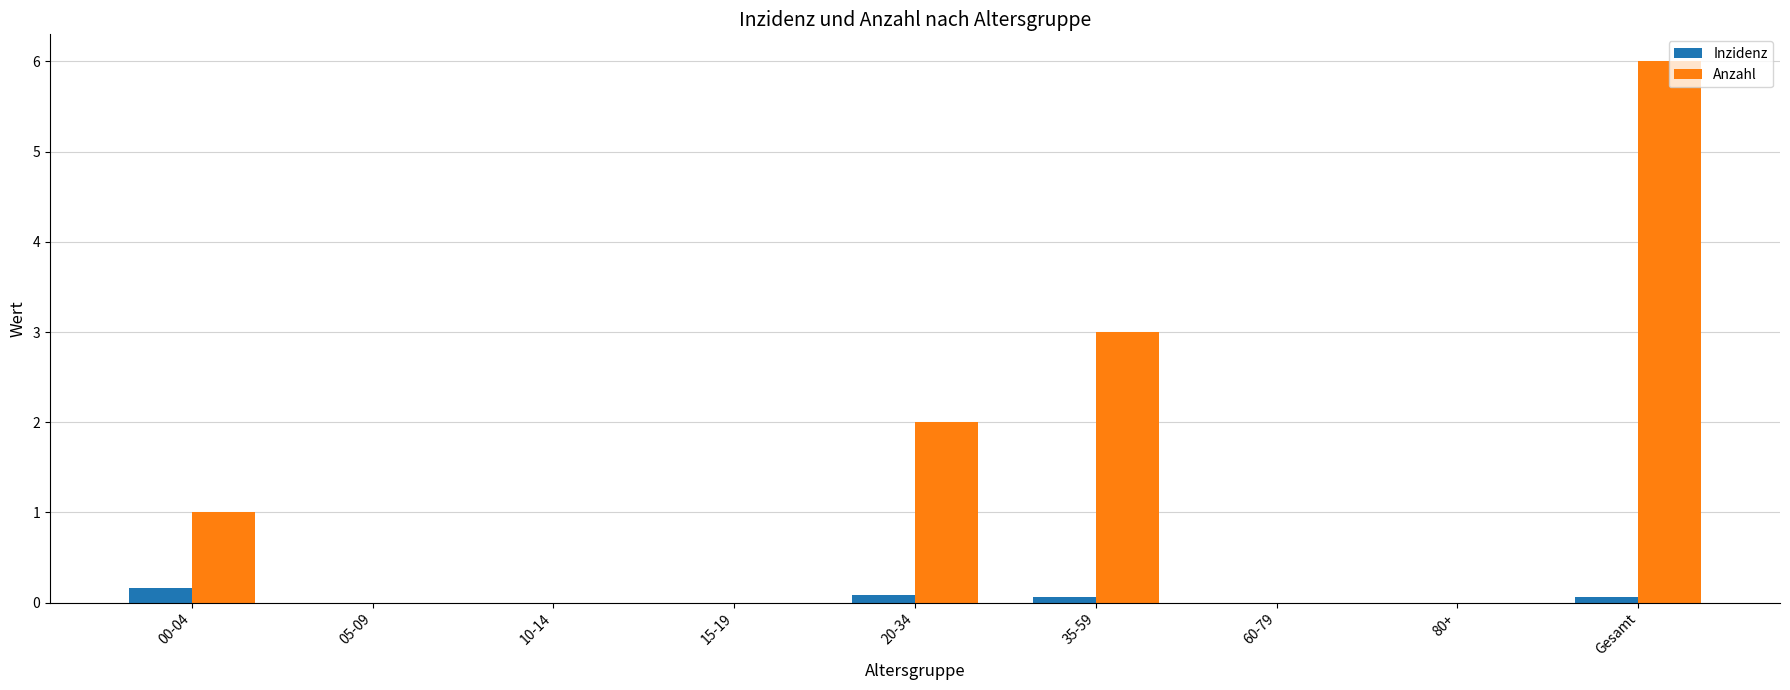

The Anzahl series shows 0.0 at 80+. True or false?

True